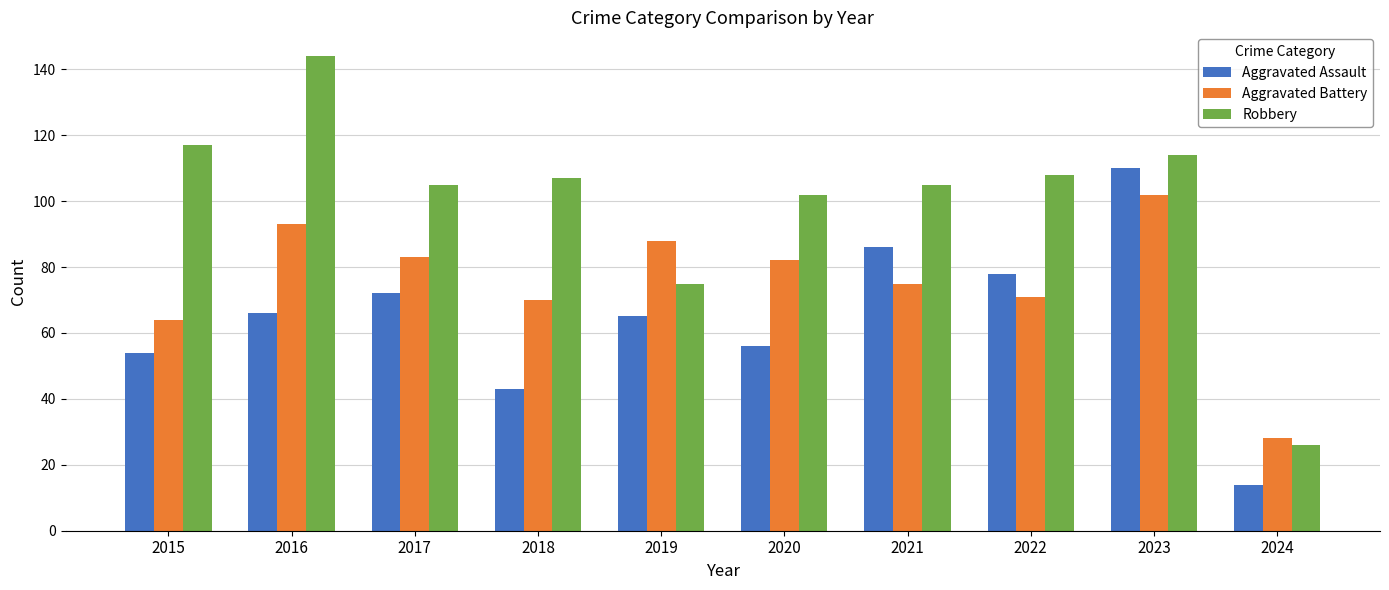

List the series in order of their peak value, lowest first.

Aggravated Battery, Aggravated Assault, Robbery